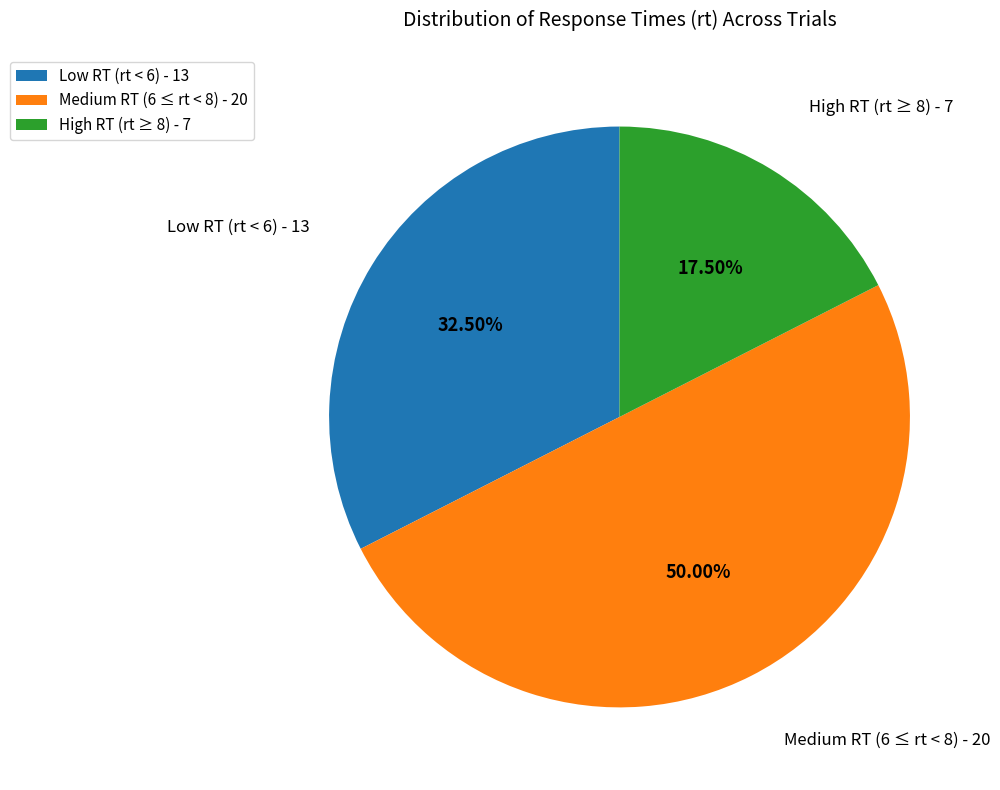

Is the sum of Low RT (rt < 6) - 13 and Medium RT (6 ≤ rt < 8) - 20 greater than half?

Yes